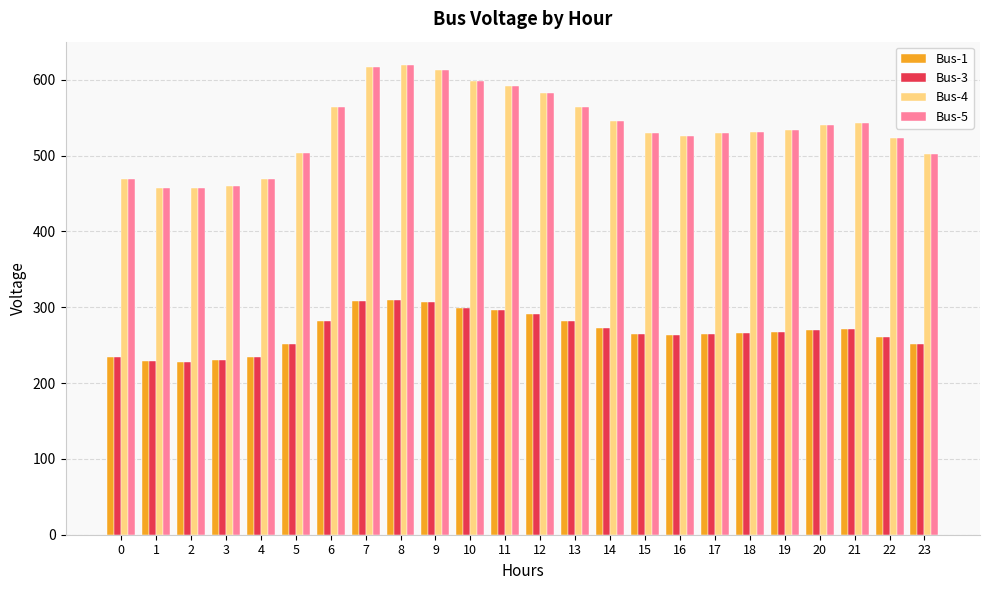

What is the total value across all series at 23?

1505.0